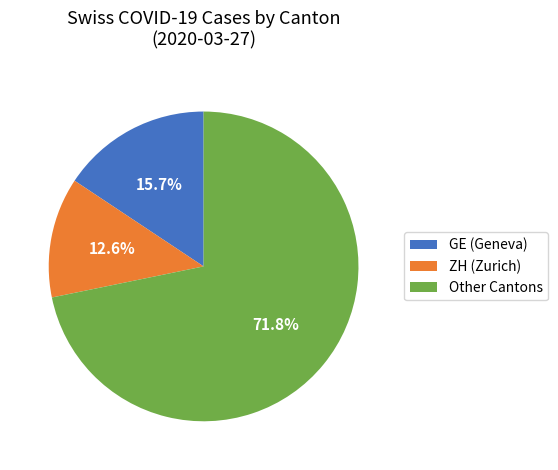

Between Other Cantons and ZH (Zurich), which is larger?

Other Cantons